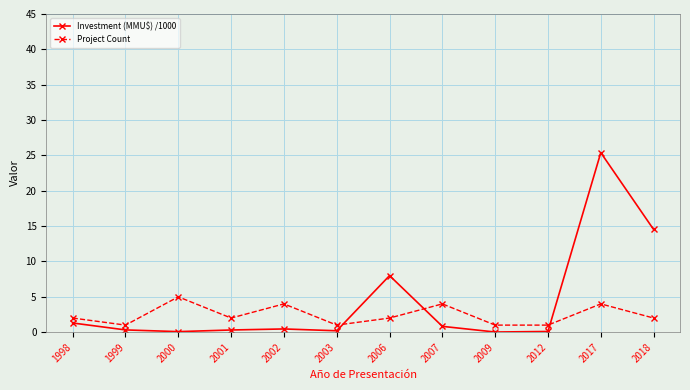

What is the value of the Investment (MMU$) /1000 point at the 12th from the left?

14.5